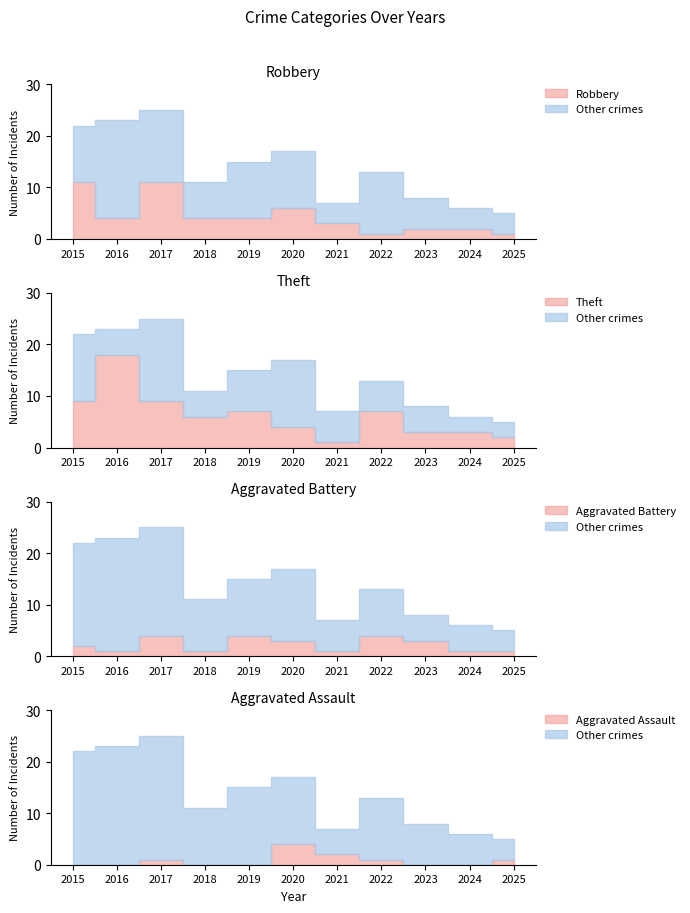

How many lines are shown in the chart?

4